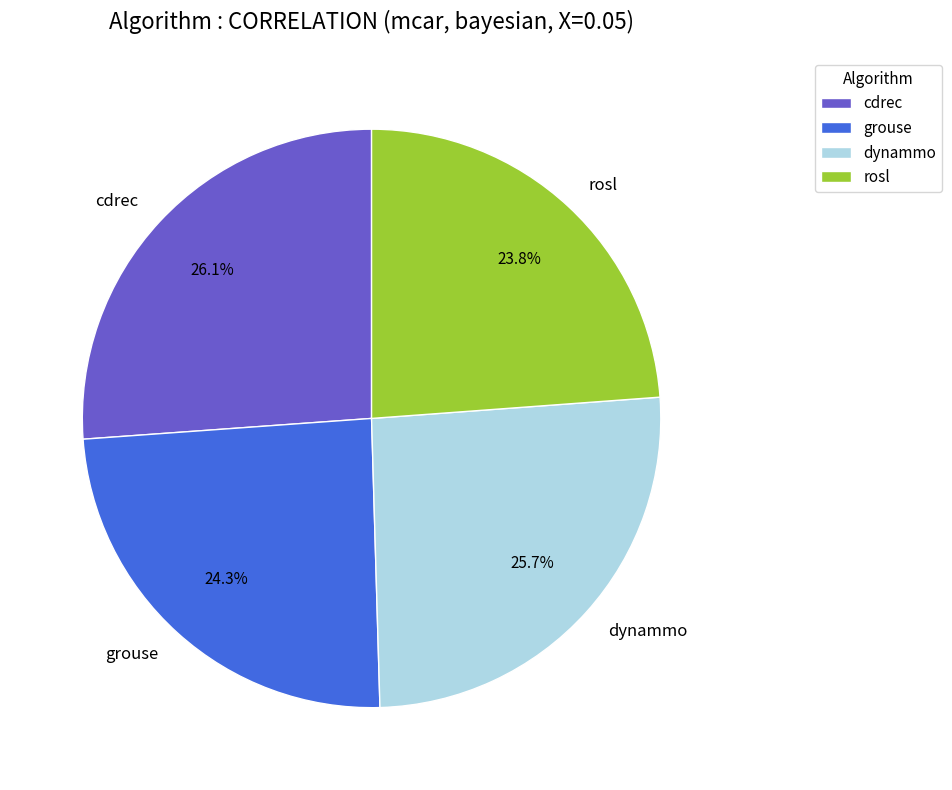

How much of the chart is everything except cdrec?

73.9%